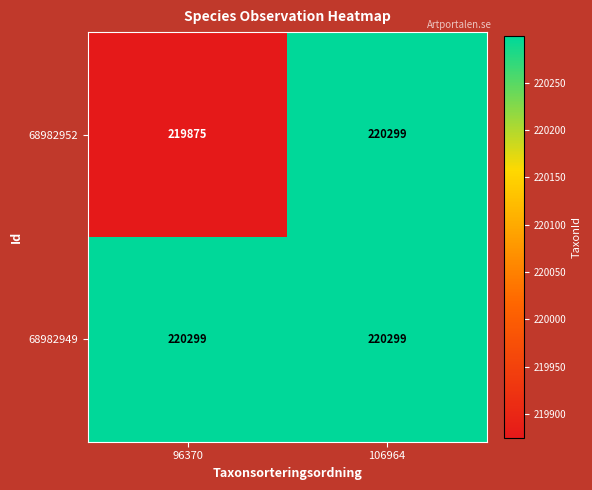

At how many categories does at least one series exceed 220132?

2